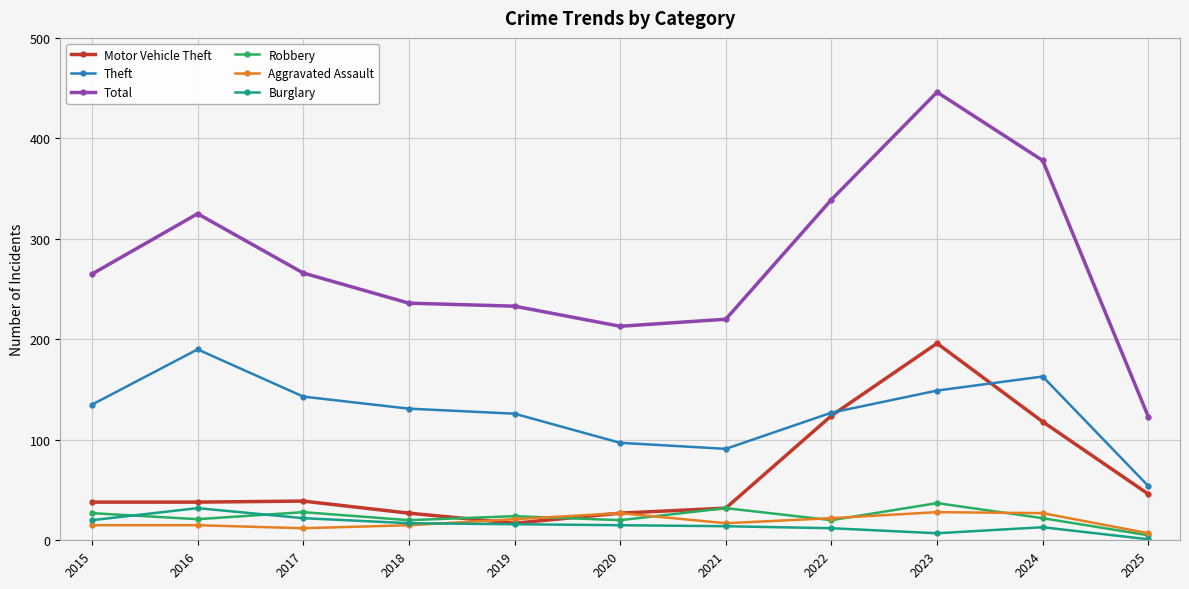

What is the highest value of the Theft series?

190